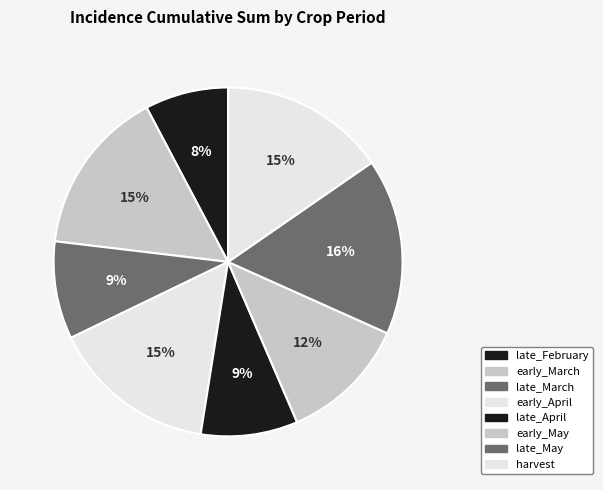

Is there any slice that represents more than half of the pie?

No